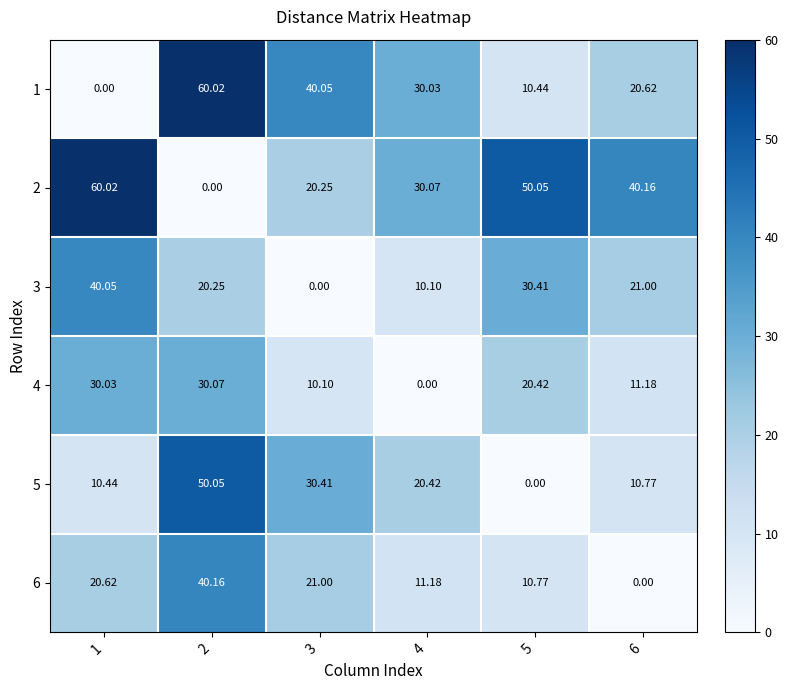

Is the value of 1 at 1 greater than the value of 2 at 5?

No